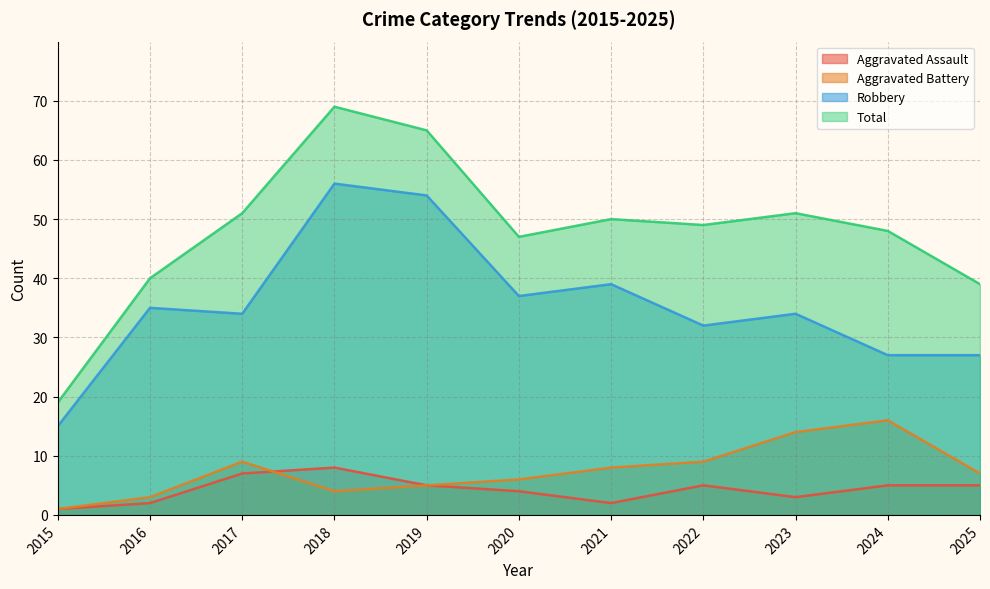

How many data points in Aggravated Battery are less than 7?

5